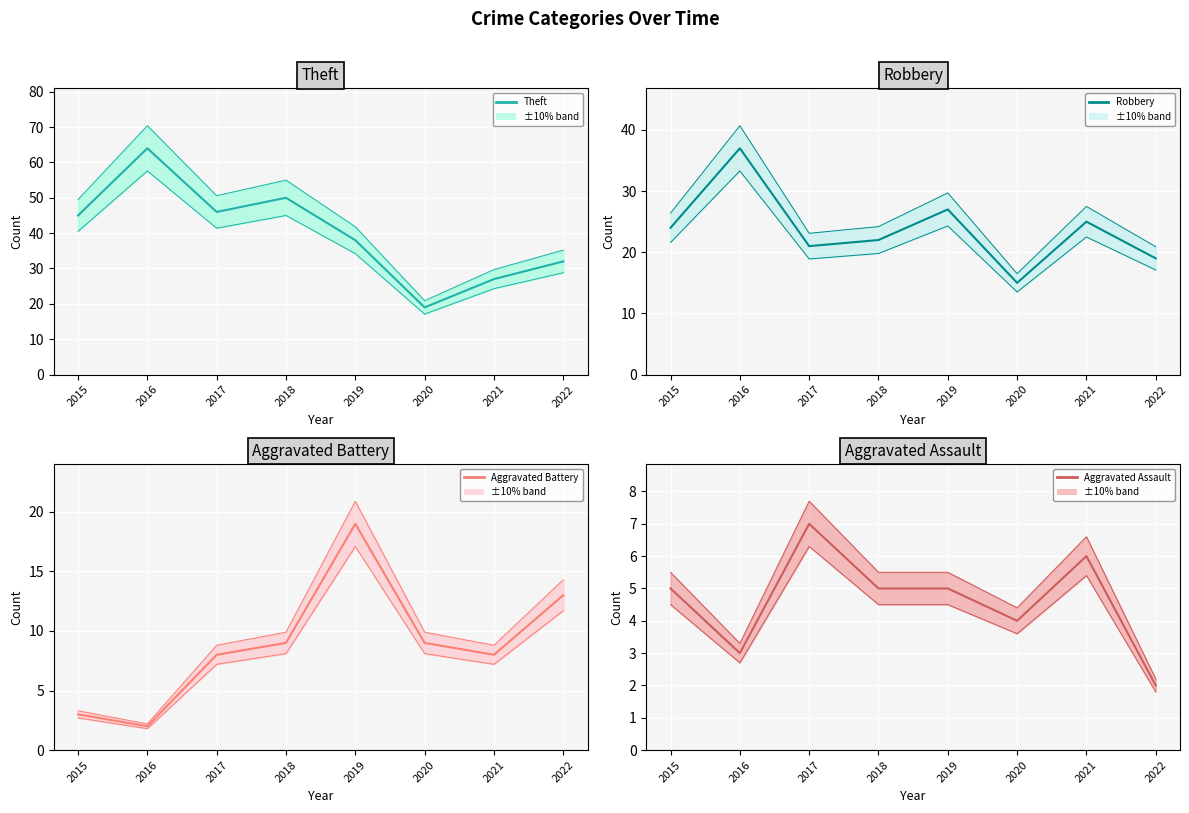

True or false: Aggravated Battery (mean) and Robbery (mean) intersect in this chart.

False